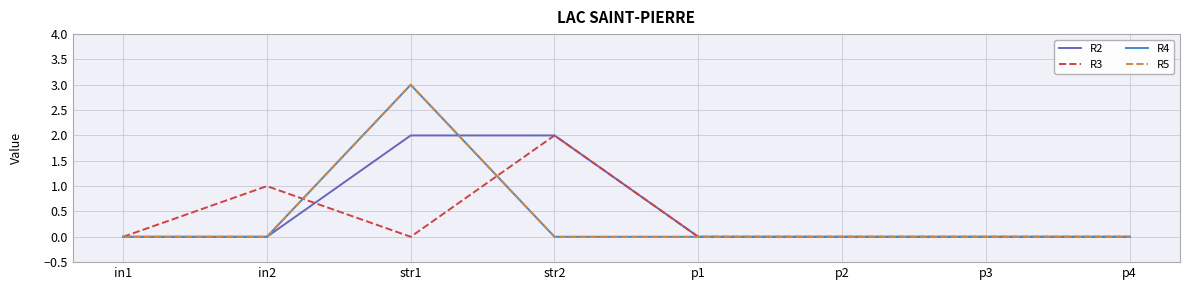

List the labels in order of R3 value, largest first.

str2, in2, in1, str1, p1, p2, p3, p4